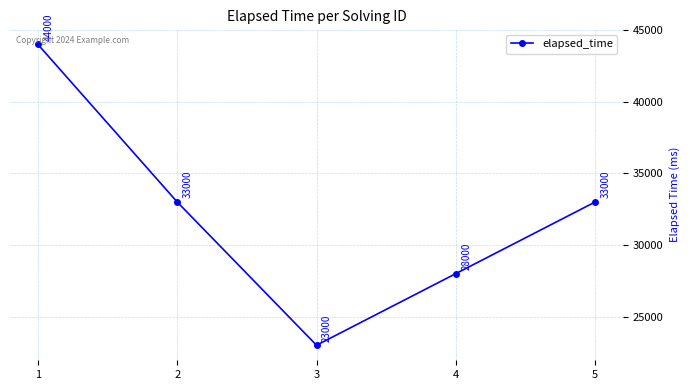

What is the greatest value displayed?

44000